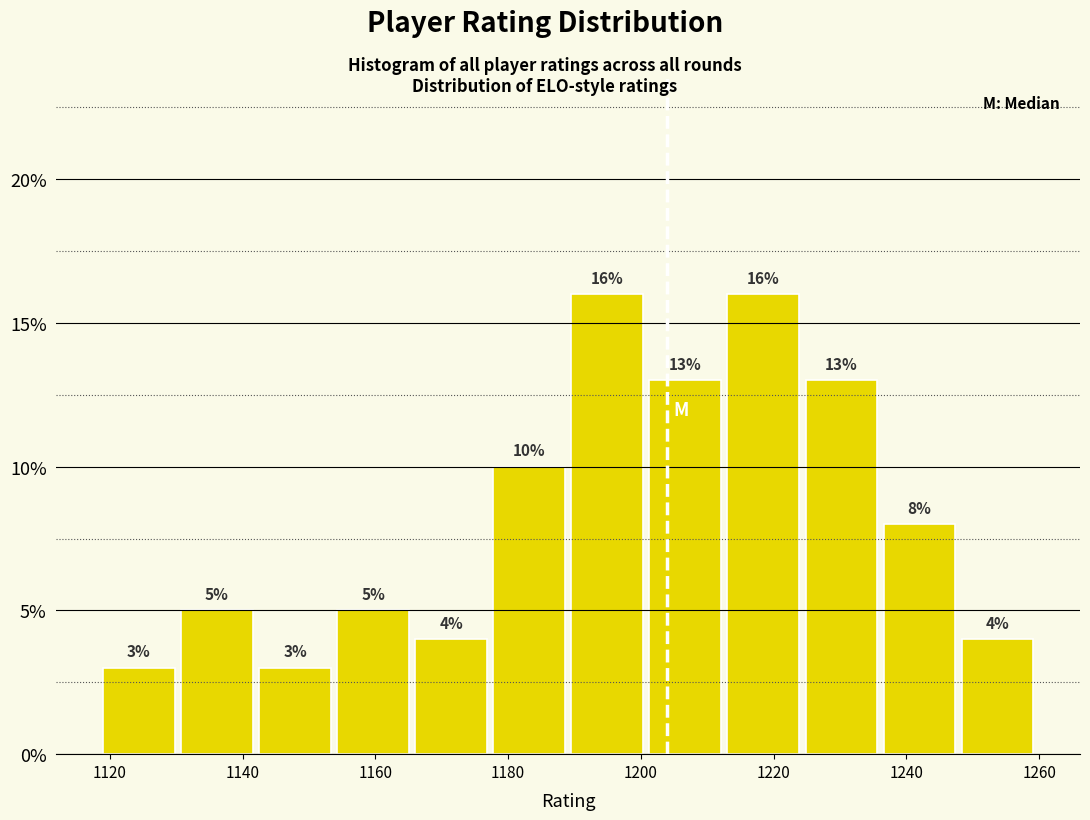

Reading left to right, transcribe this chart: for each bar, give the range it covers on the x-axis and its height. The bar edges are not printed on the chart, so give them approximately, as read against the axis.

1118 to 1130: 3
1130 to 1142: 5
1142 to 1154: 3
1154 to 1166: 5
1166 to 1178: 4
1178 to 1190: 10
1190 to 1200: 16
1200 to 1212: 13
1212 to 1224: 16
1224 to 1236: 13
1236 to 1248: 8
1248 to 1260: 4